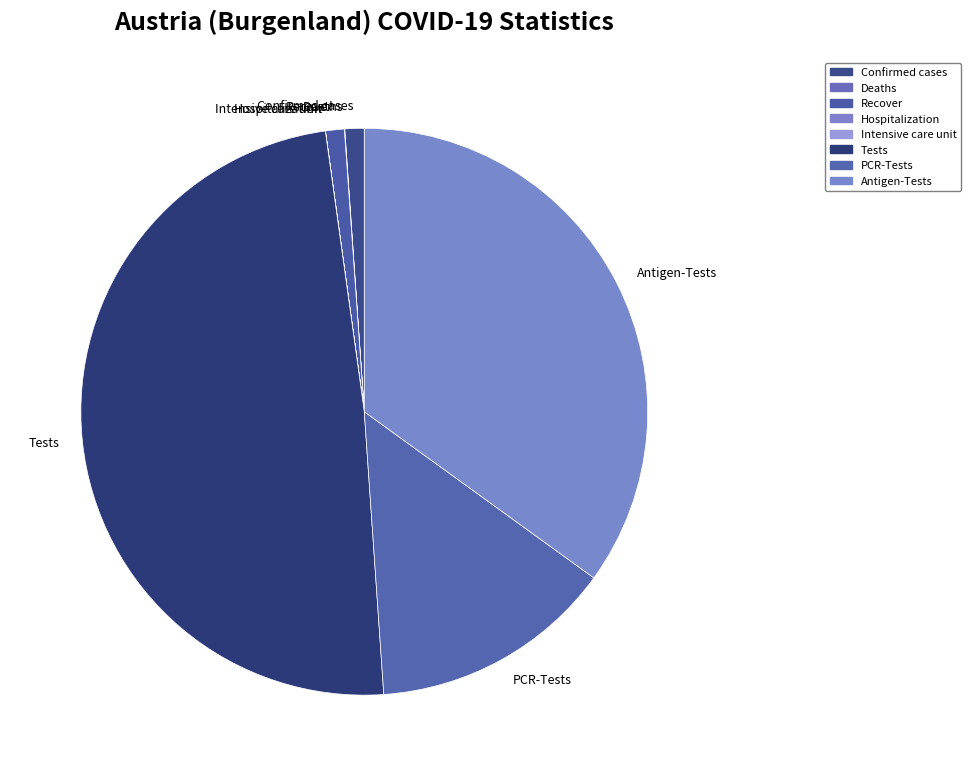

Which has a higher value, Recover or Antigen-Tests?

Antigen-Tests